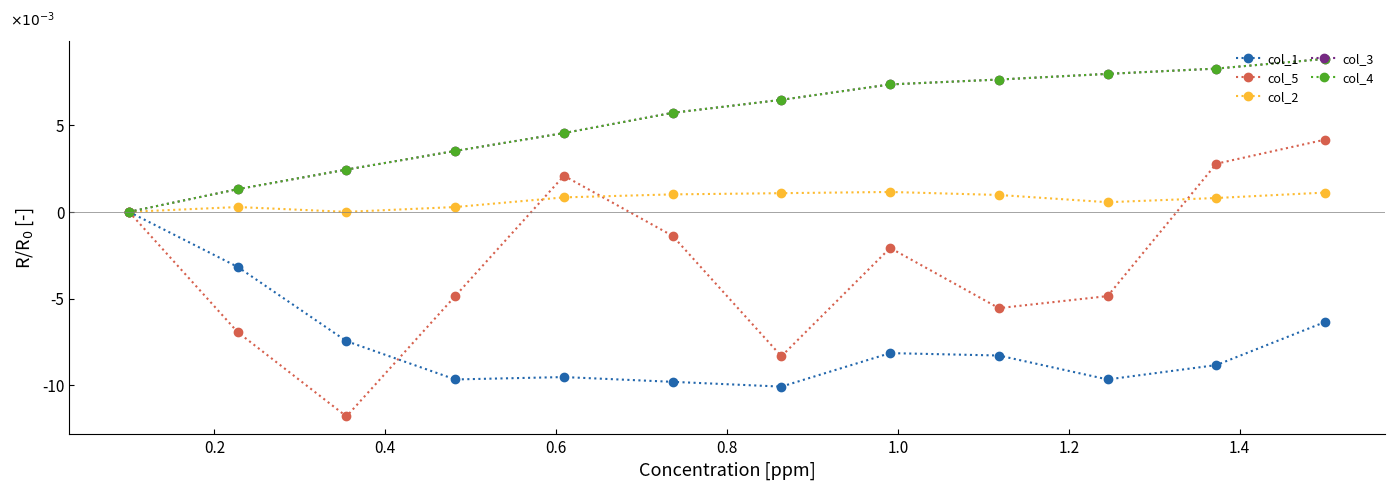

Does the chart have visible grid lines?

No